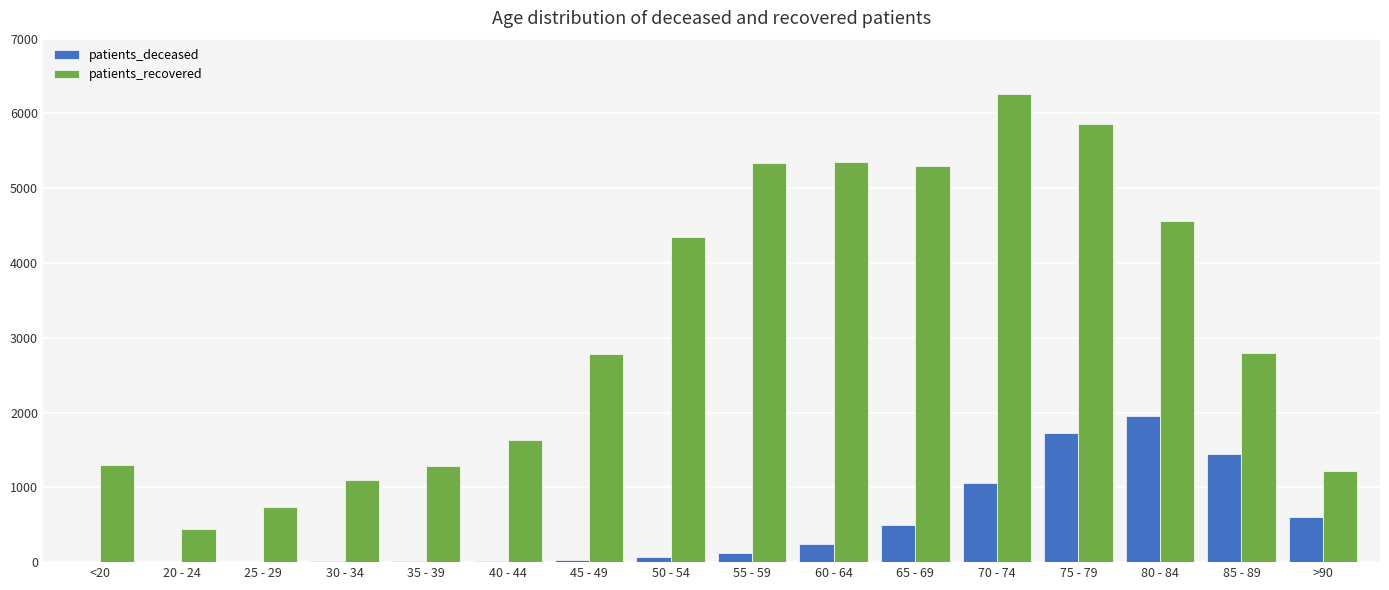

Between 65 - 69 and 70 - 74, which series saw the biggest shift?

patients_recovered